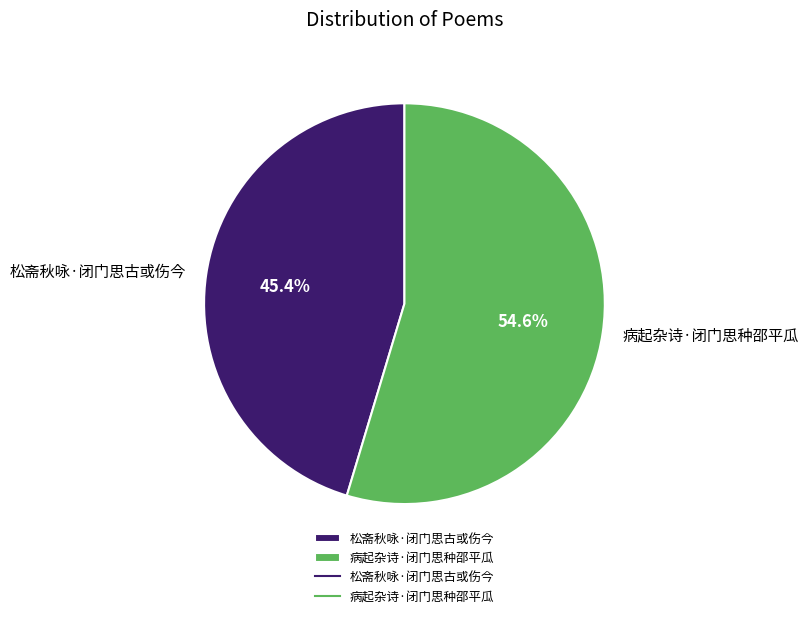

Which category accounts for the majority?

病起杂诗·闭门思种邵平瓜